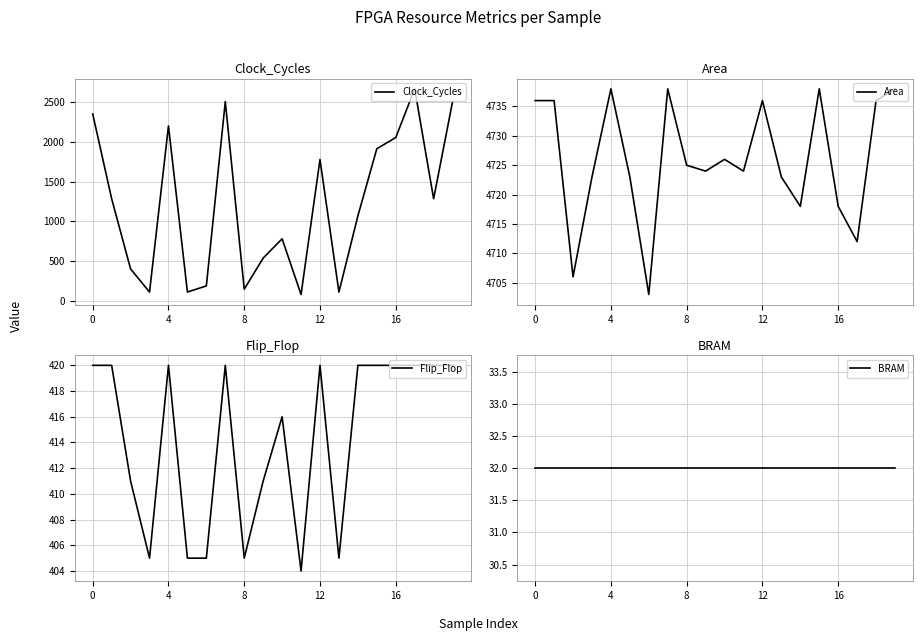

What is the minimum value for Clock_Cycles?

77